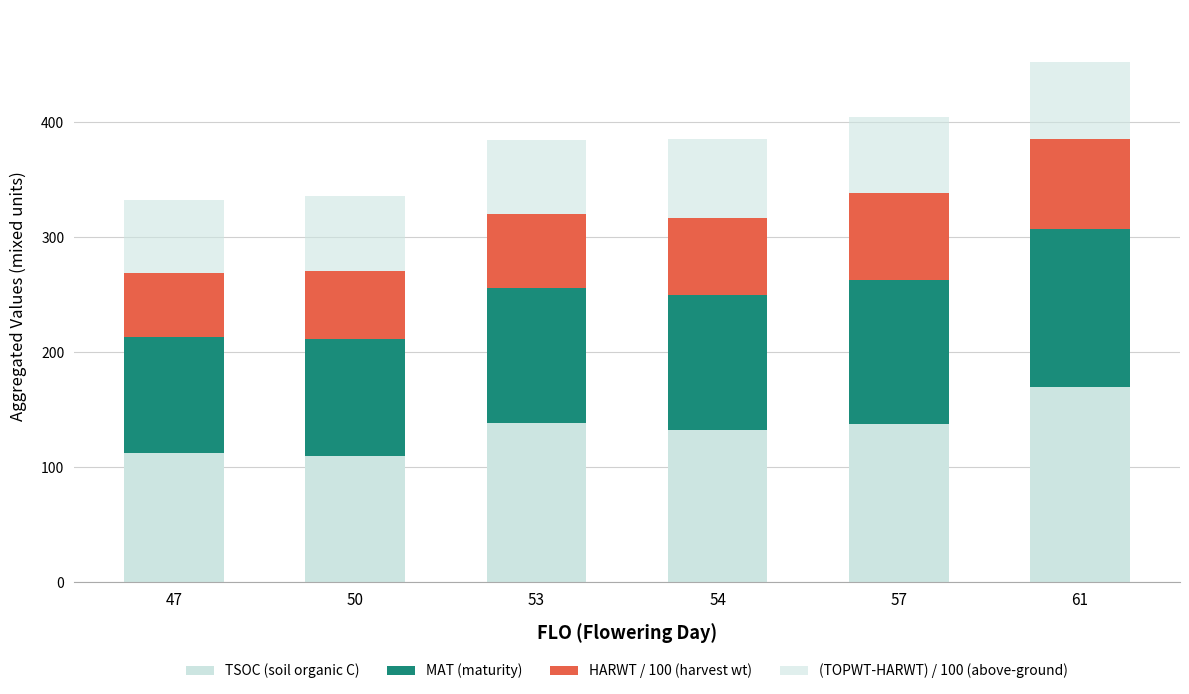

Count the number of categories in the chart.

6